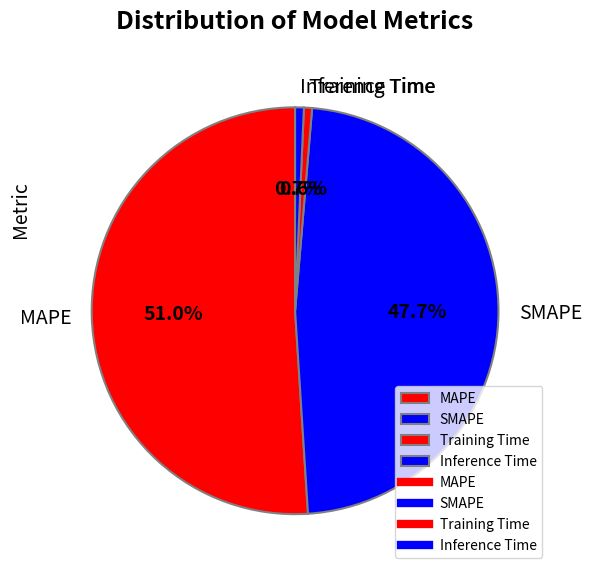

How many segments does this pie chart have?

4